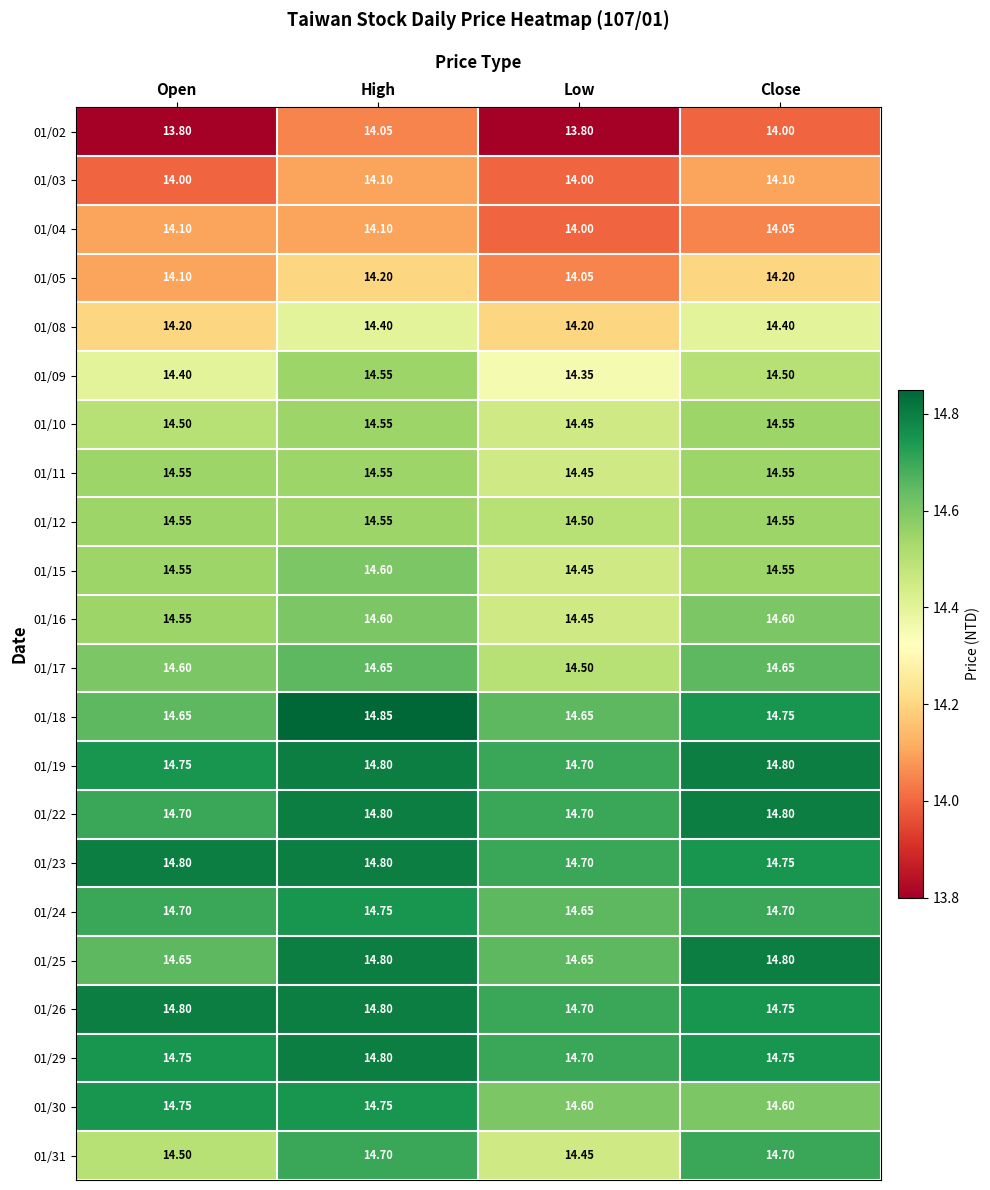

At which label is 01/24 closest to 14?

Low